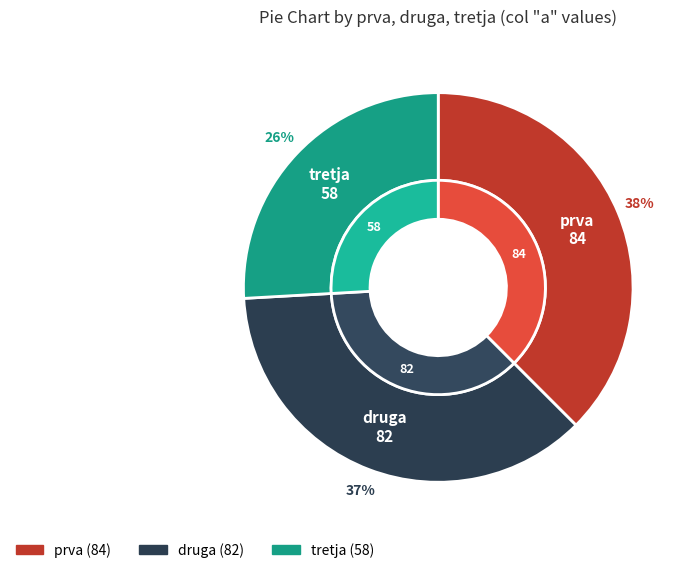

Between druga and tretja, which is larger?

druga